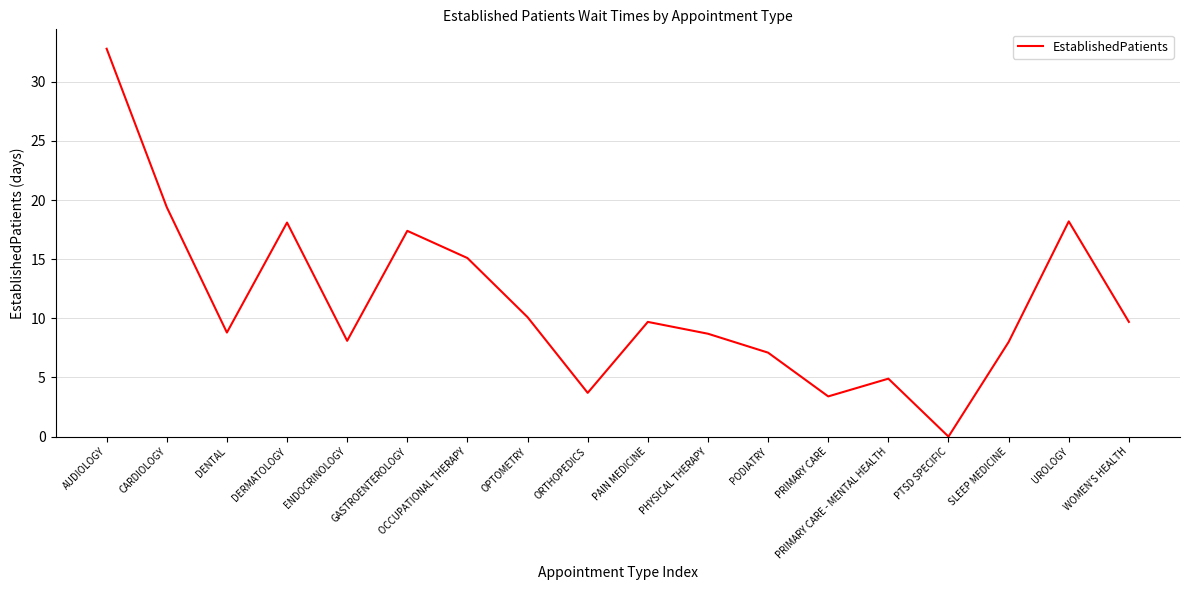

How many values are below 9?

9